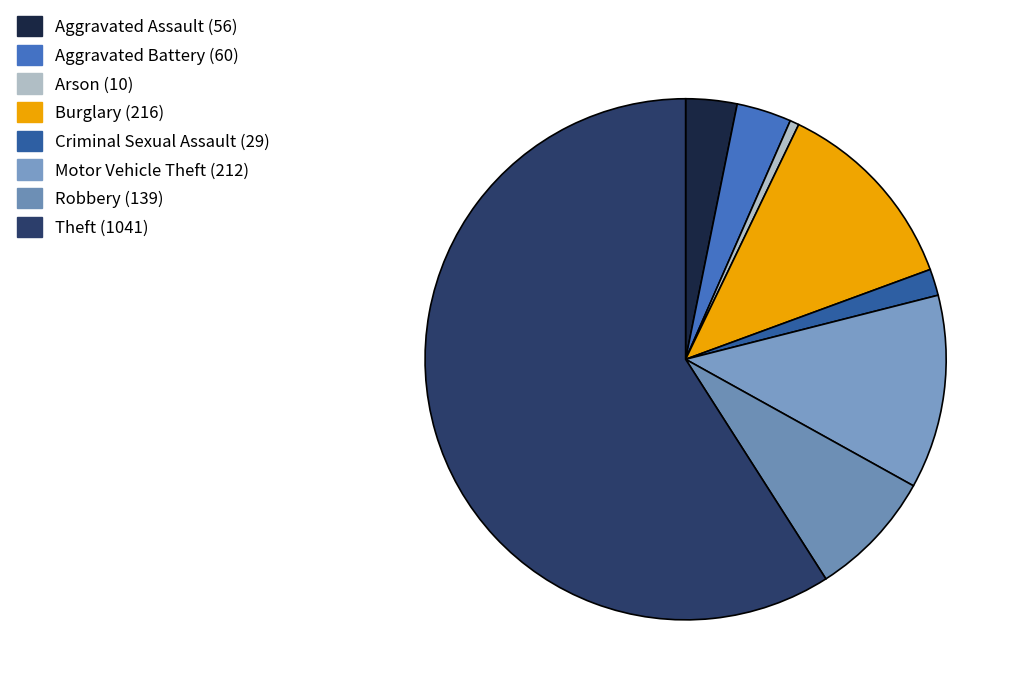

Is there any slice that represents more than half of the pie?

Yes